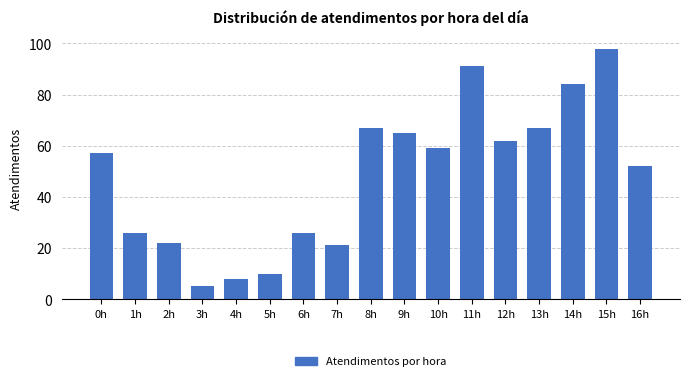

Reading left to right, extract all data points from this chart.

57	26	22	5	8	10	26	21	67	65	59	91	62	67	84	98	52